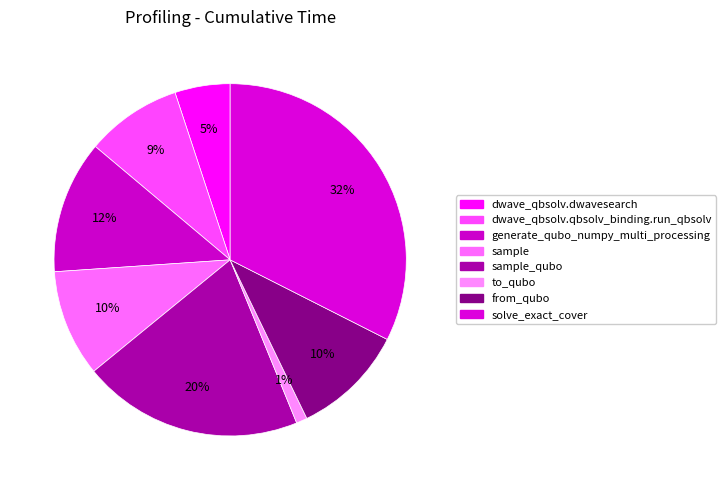

To the nearest percent, what portion does sample_qubo represent?

20%